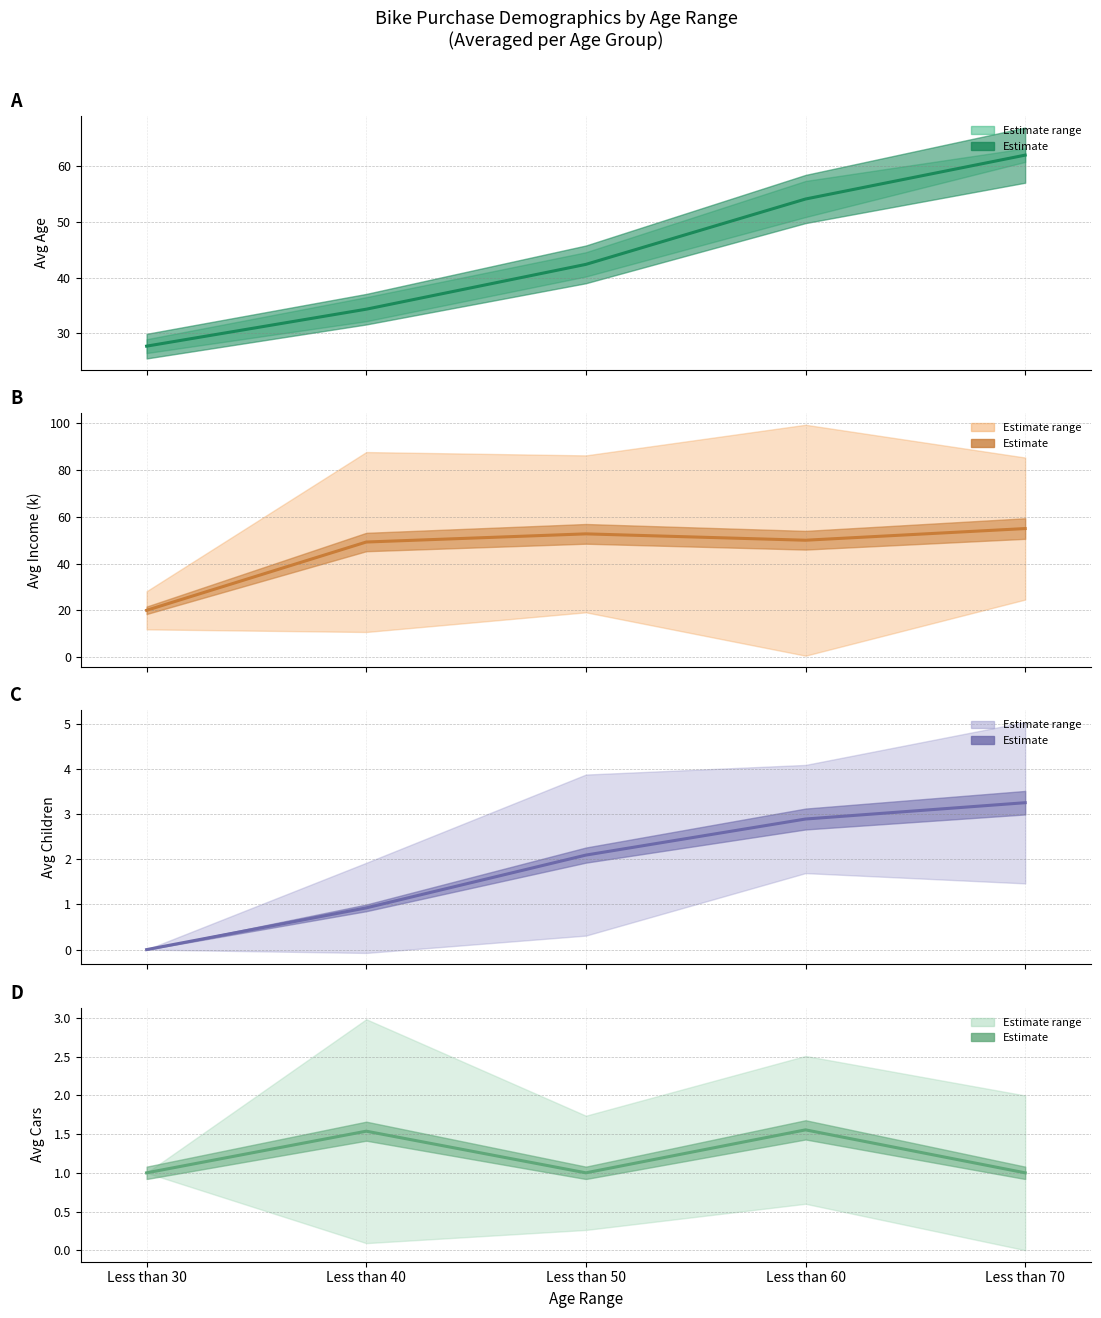

How many lines are shown in the chart?

4